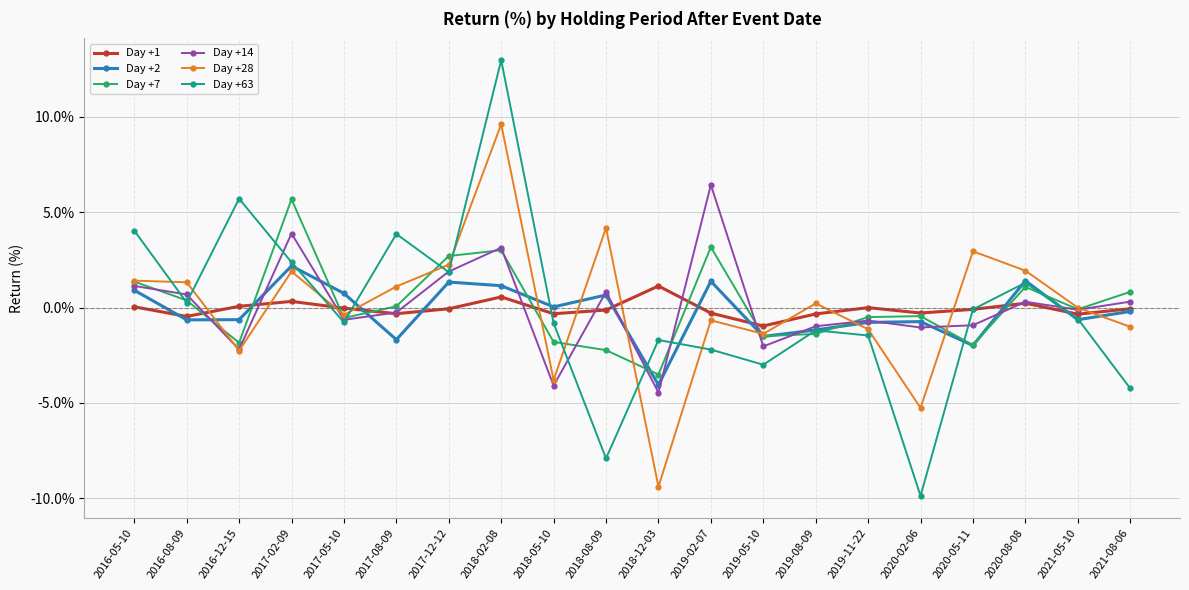

The value of Day +63 at 2017-02-09 is 1.3. True or false?

False